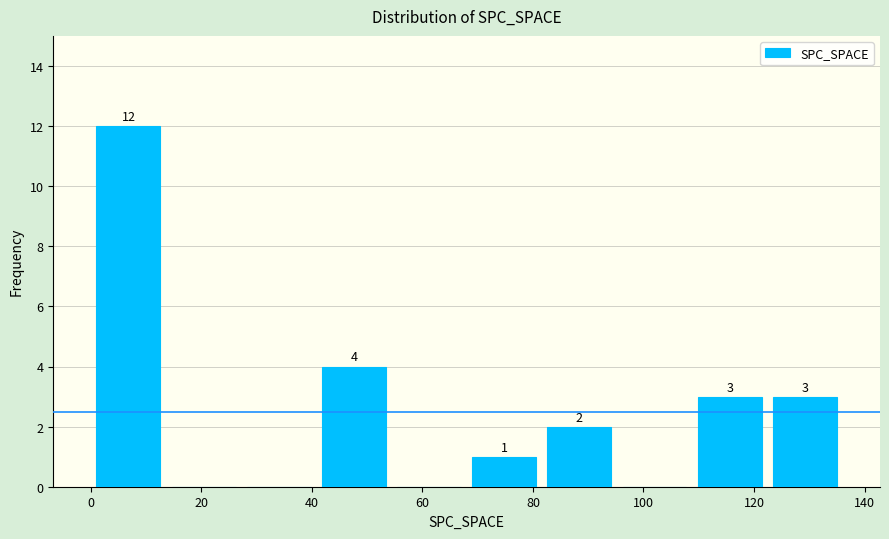

Over which range of the x-axis is the bar tallest?

0.0 to 13.6